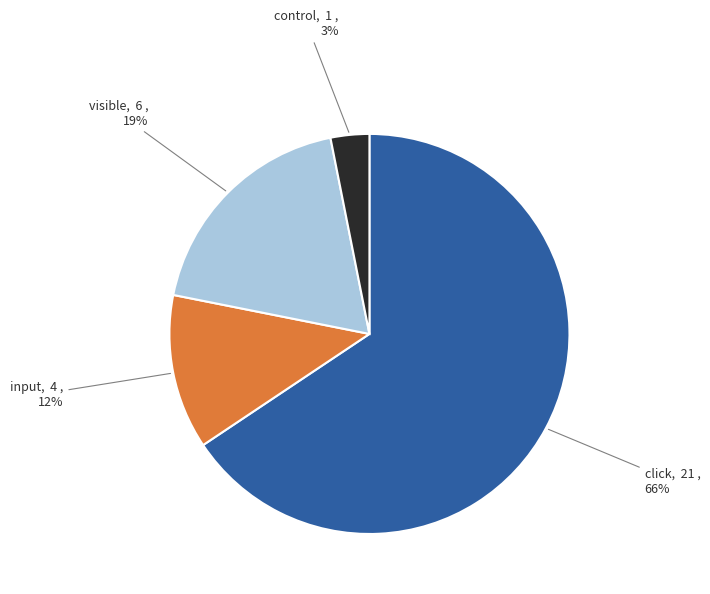

Rank the categories by value from highest to lowest.

click, visible, input, control